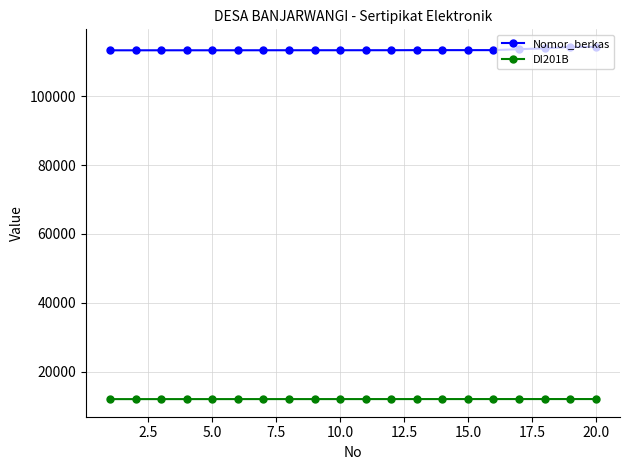

True or false: Nomor_berkas and DI201B cross at least once.

False